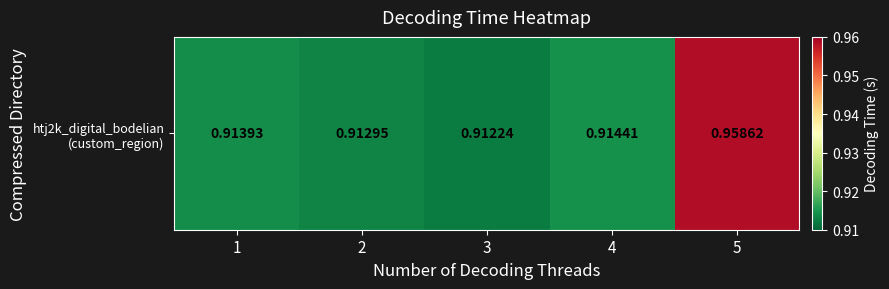

How many values are between 0 and 1?

5